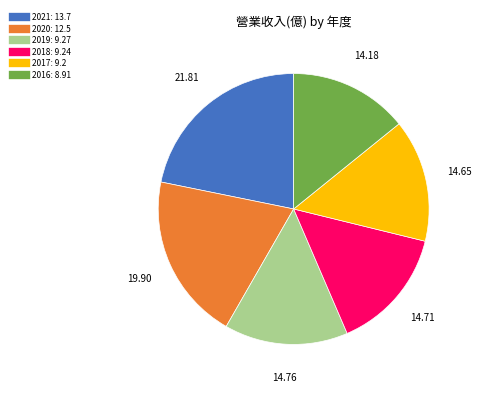

Is there any slice that represents more than half of the pie?

No